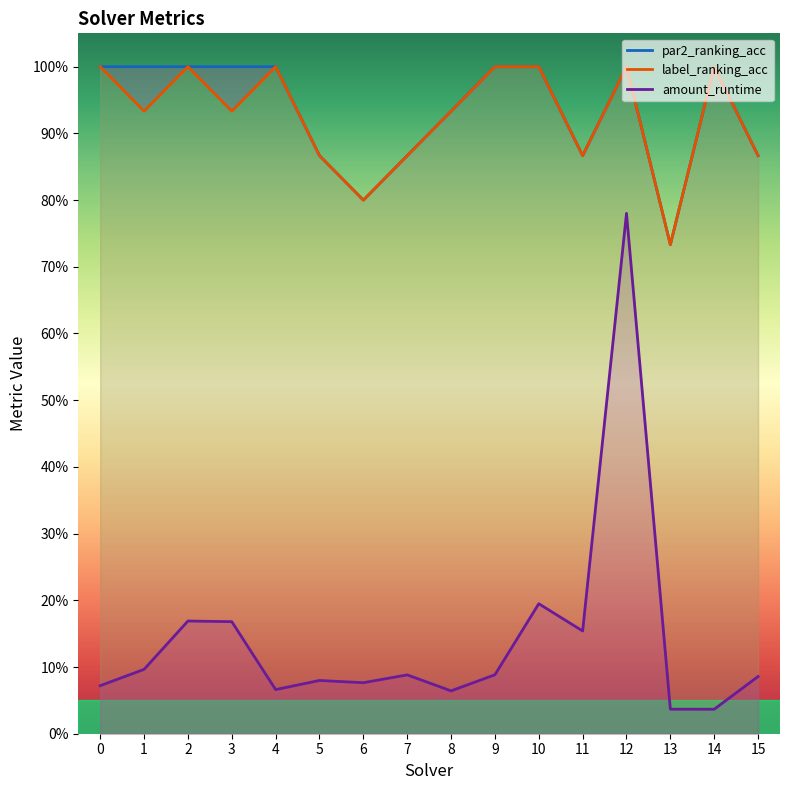

Which series has the largest range (max minus min)?

amount_runtime